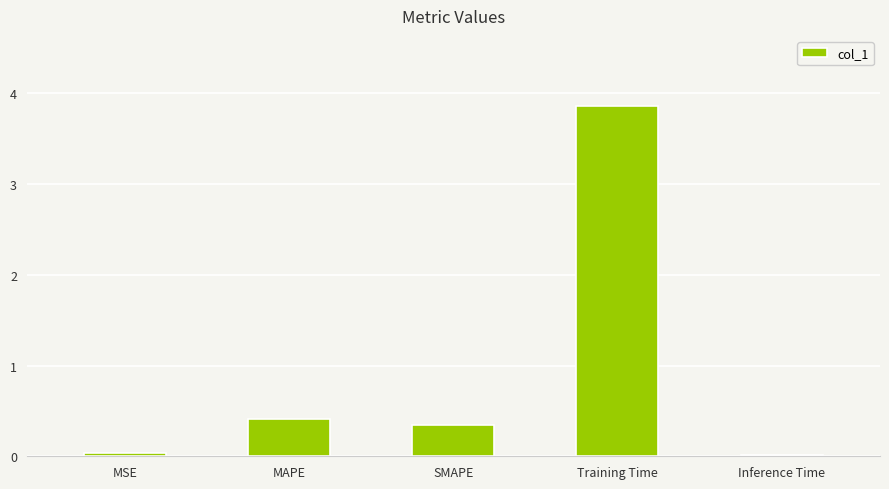

Are the bars horizontal?

No